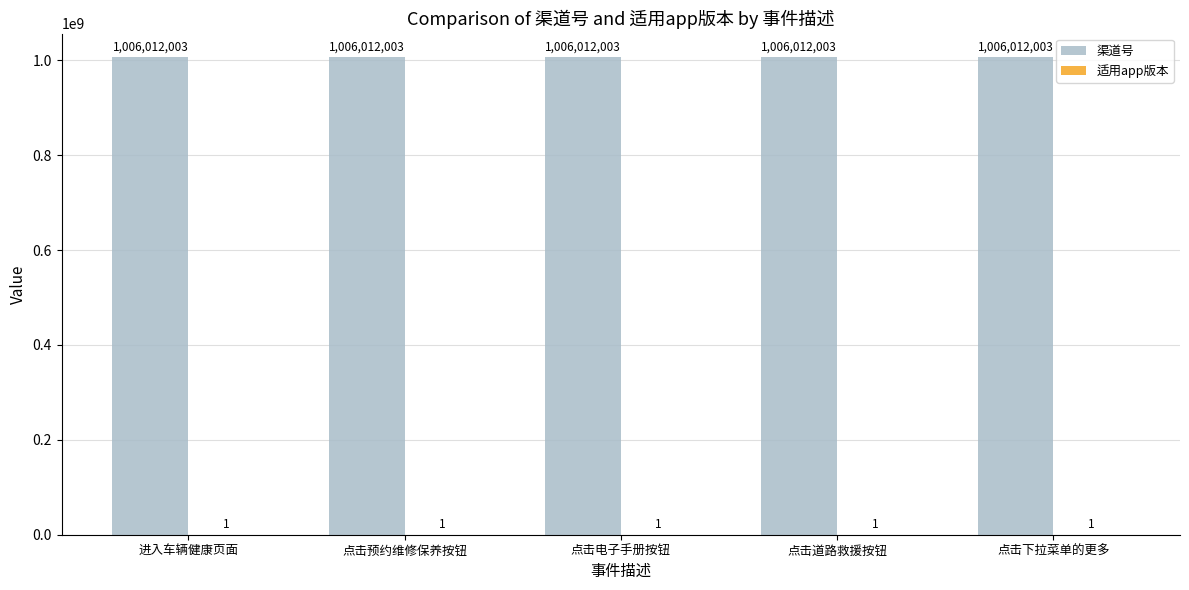

Which series has the largest total across all categories?

渠道号